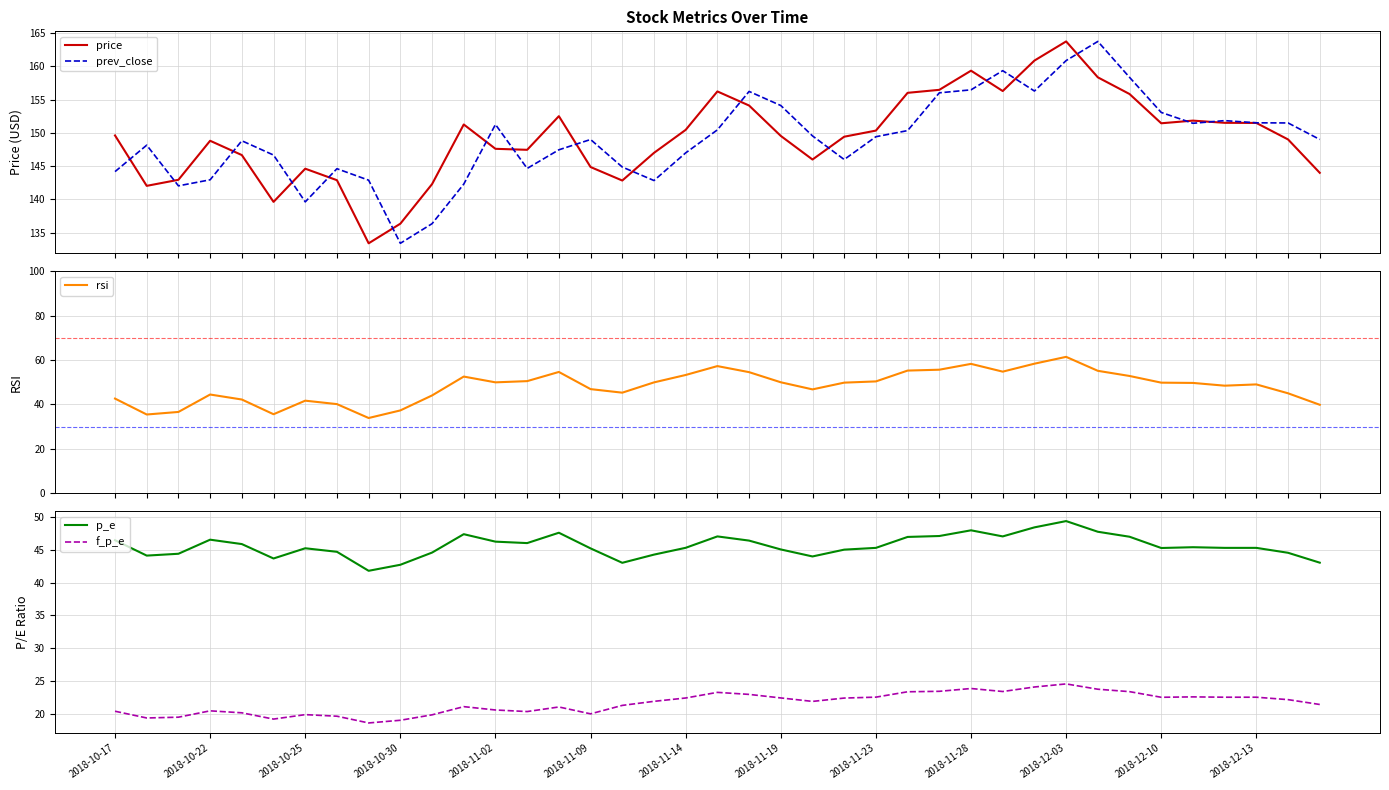

At how many categories does at least one series exceed 132?

39